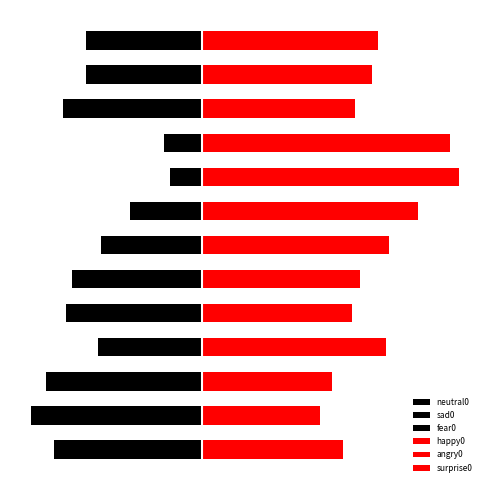

Which series has the largest range (max minus min)?

neutral0